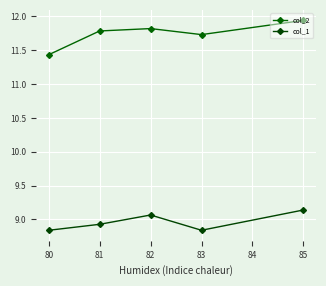

How many col_1 values are between 8 and 9?

3